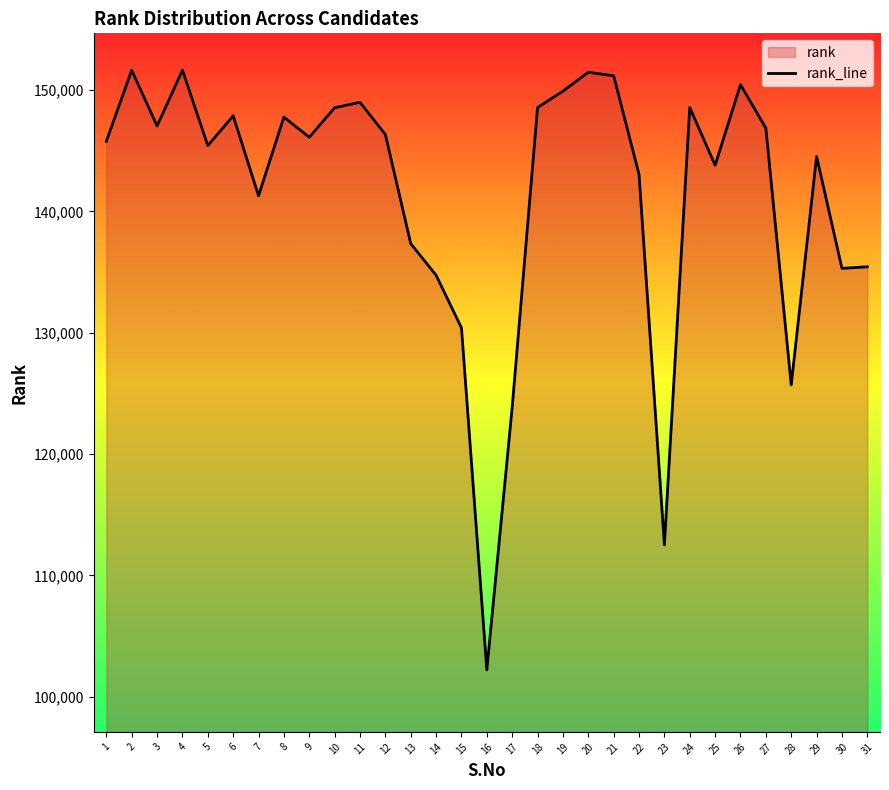

Which has a higher value, 27 or 28?

27